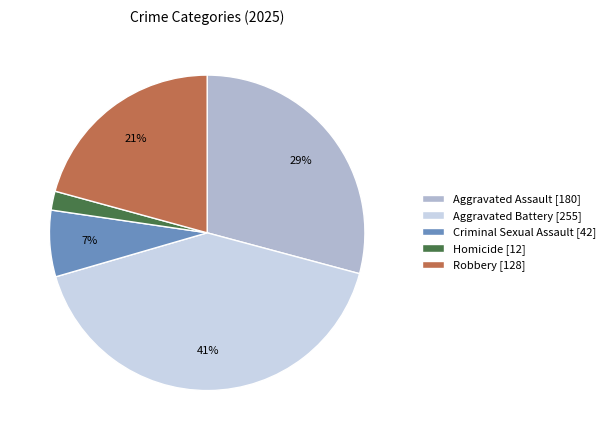

True or false: Aggravated Battery accounts for 41% of the total.

True